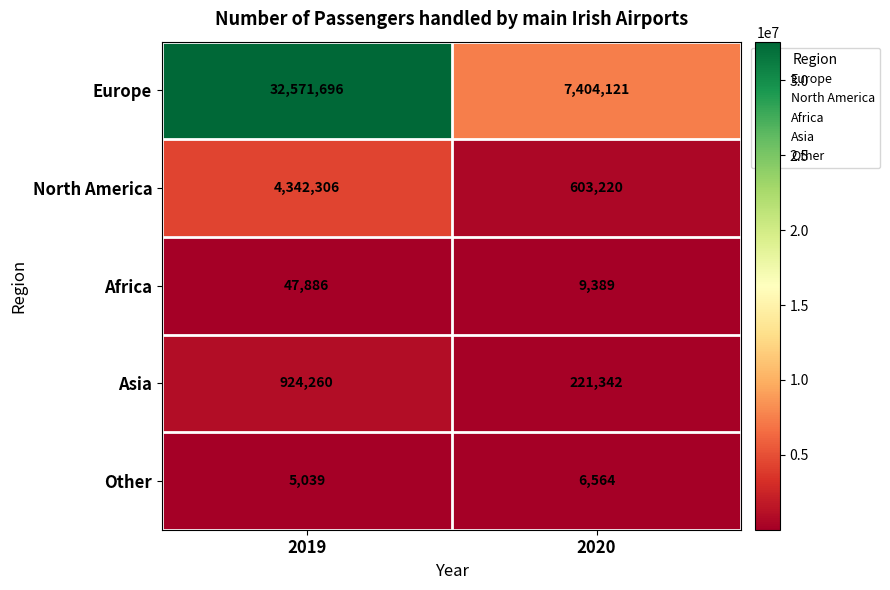

Rank the series at 2020 from highest to lowest value.

Europe, North America, Asia, Africa, Other